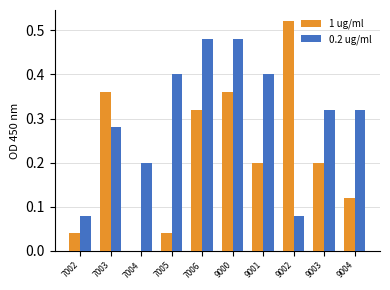

What is the sum of all 0.2 ug/ml values?

3.0